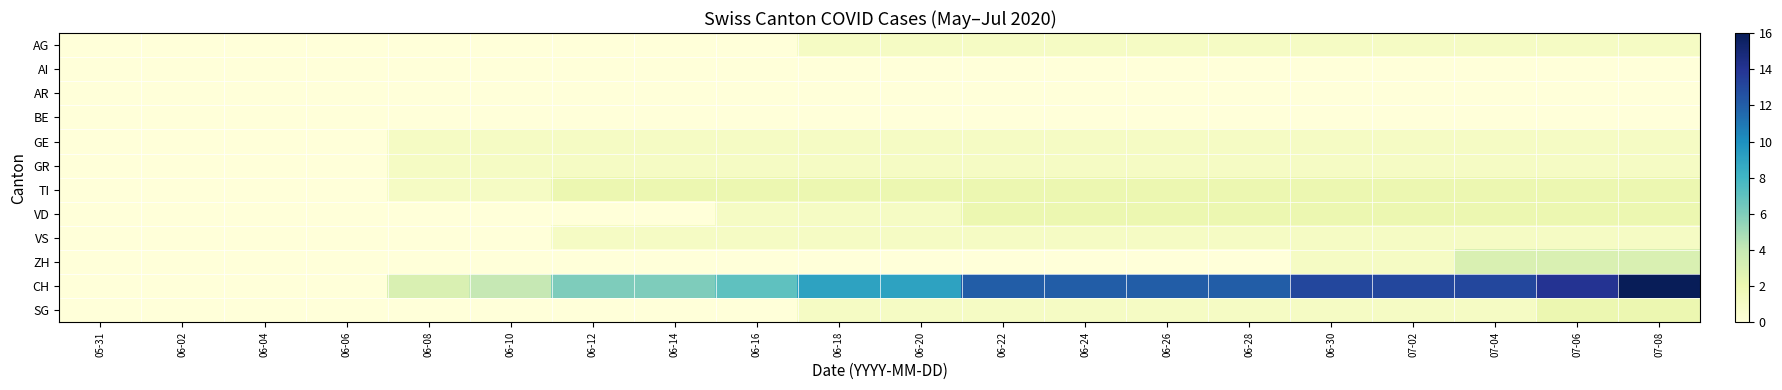

At how many categories does at least one series exceed 3?

15